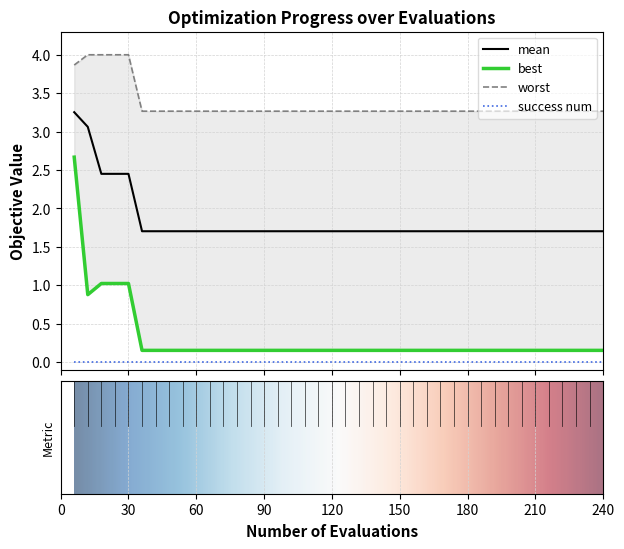

True or false: mean and success num intersect in this chart.

False